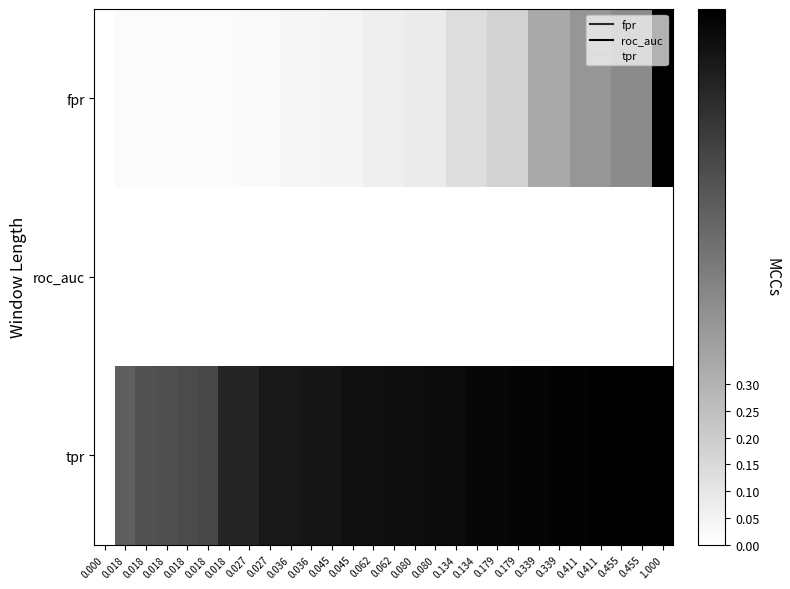

Reading left to right, transcribe all the data shown in this chart.

fpr: 0.000=0.0	0.018=0.0	0.018=0.0	0.018=0.0	0.018=0.0	0.018=0.0	0.018=0.0	0.027=0.0	0.027=0.0	0.036=0.0	0.036=0.0	0.045=0.0	0.045=0.0	0.062=0.1	0.062=0.1	0.080=0.1	0.080=0.1	0.134=0.1	0.134=0.1	0.179=0.2	0.179=0.2	0.339=0.3	0.339=0.3	0.411=0.4	0.411=0.4	0.455=0.5	0.455=0.5	1.000=1.0
roc_auc: 0.000=0.0	0.018=0.0	0.018=0.0	0.018=0.0	0.018=0.0	0.018=0.0	0.018=0.0	0.027=0.0	0.027=0.0	0.036=0.0	0.036=0.0	0.045=0.0	0.045=0.0	0.062=0.0	0.062=0.0	0.080=0.0	0.080=0.0	0.134=0.0	0.134=0.0	0.179=0.0	0.179=0.0	0.339=0.0	0.339=0.0	0.411=0.0	0.411=0.0	0.455=0.0	0.455=0.0	1.000=0.0
tpr: 0.000=0.0	0.018=0.6	0.018=0.7	0.018=0.7	0.018=0.7	0.018=0.7	0.018=0.9	0.027=0.9	0.027=0.9	0.036=0.9	0.036=0.9	0.045=0.9	0.045=0.9	0.062=0.9	0.062=0.9	0.080=0.9	0.080=1.0	0.134=1.0	0.134=1.0	0.179=1.0	0.179=1.0	0.339=1.0	0.339=1.0	0.411=1.0	0.411=1.0	0.455=1.0	0.455=1.0	1.000=1.0